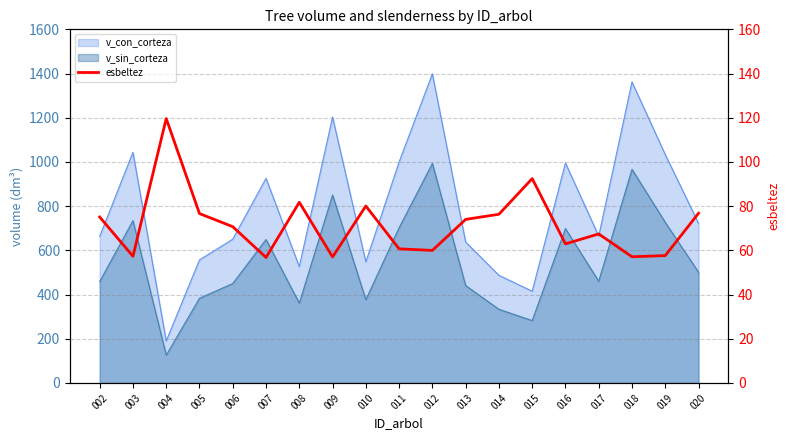

What is the value of the 1st point from the left?

75.1